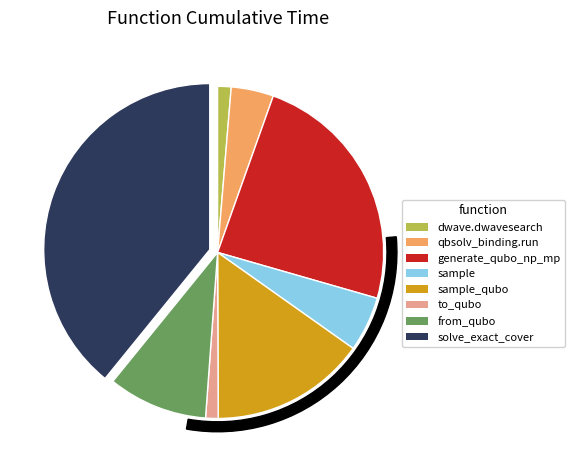

Rank the categories by value from lowest to highest.

to_qubo, dwave_qbsolv.dwavesearch, dwave_qbsolv.qbsolv_binding.run_qbsolv, sample, from_qubo, sample_qubo, generate_qubo_numpy_multi_processing, solve_exact_cover